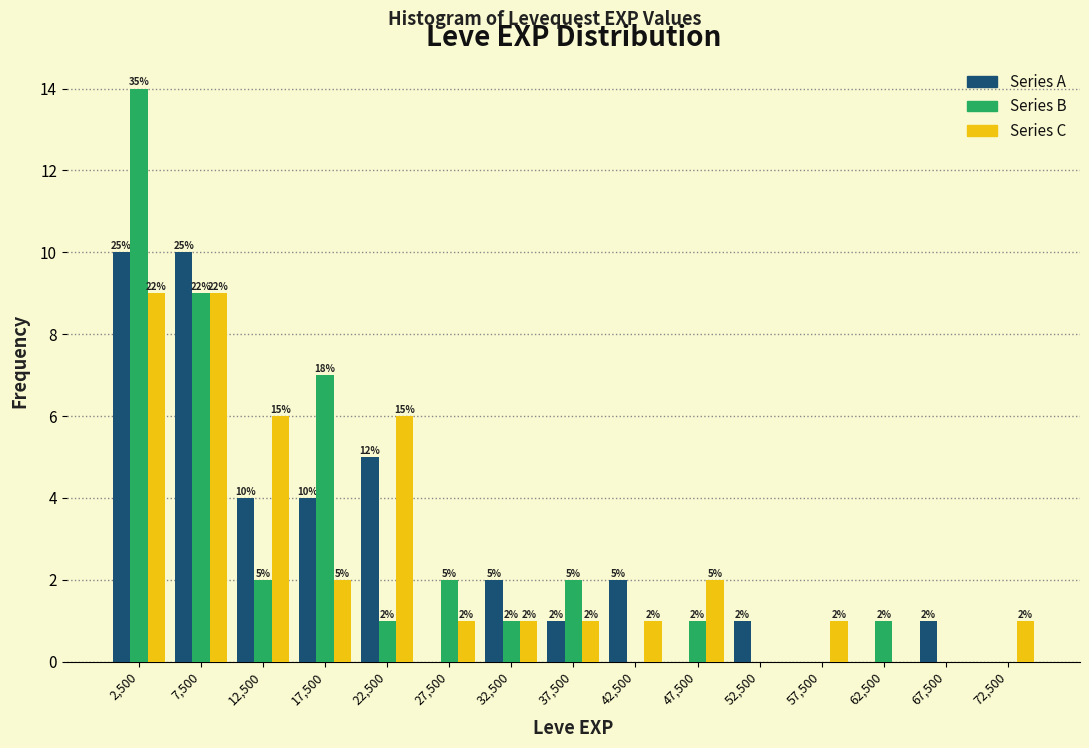

In the Series B series, which range on the x-axis has the tallest bar?

0 to 5000